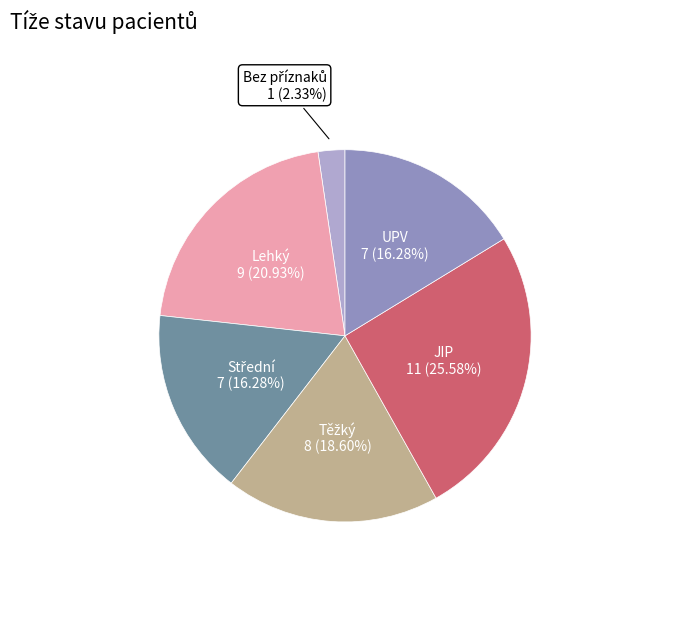

To the nearest percent, what is the difference between the largest and smallest slice percentages?

23%